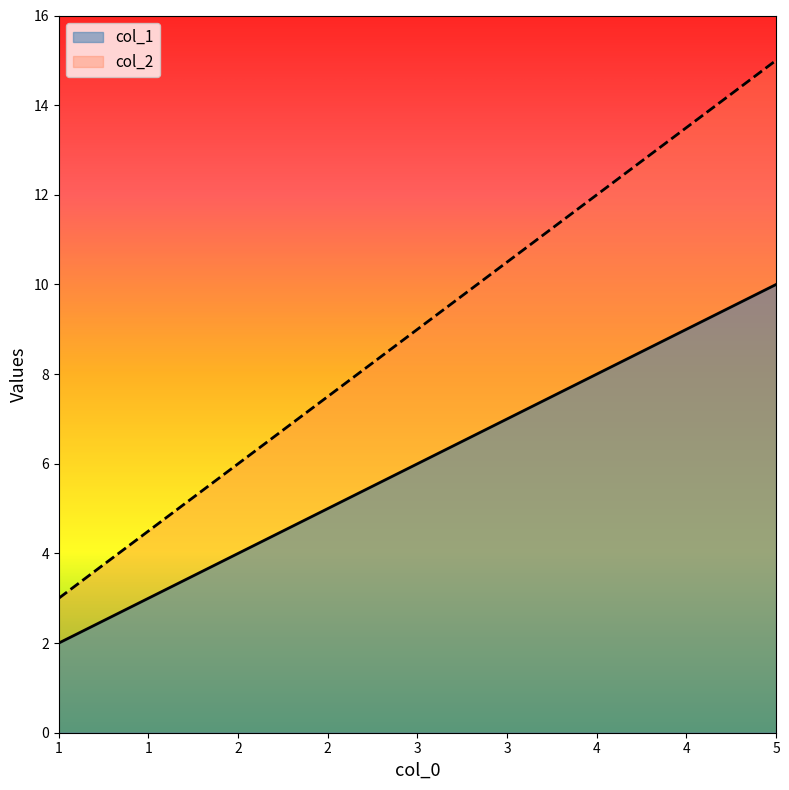

Which series has the largest total across all categories?

col_2